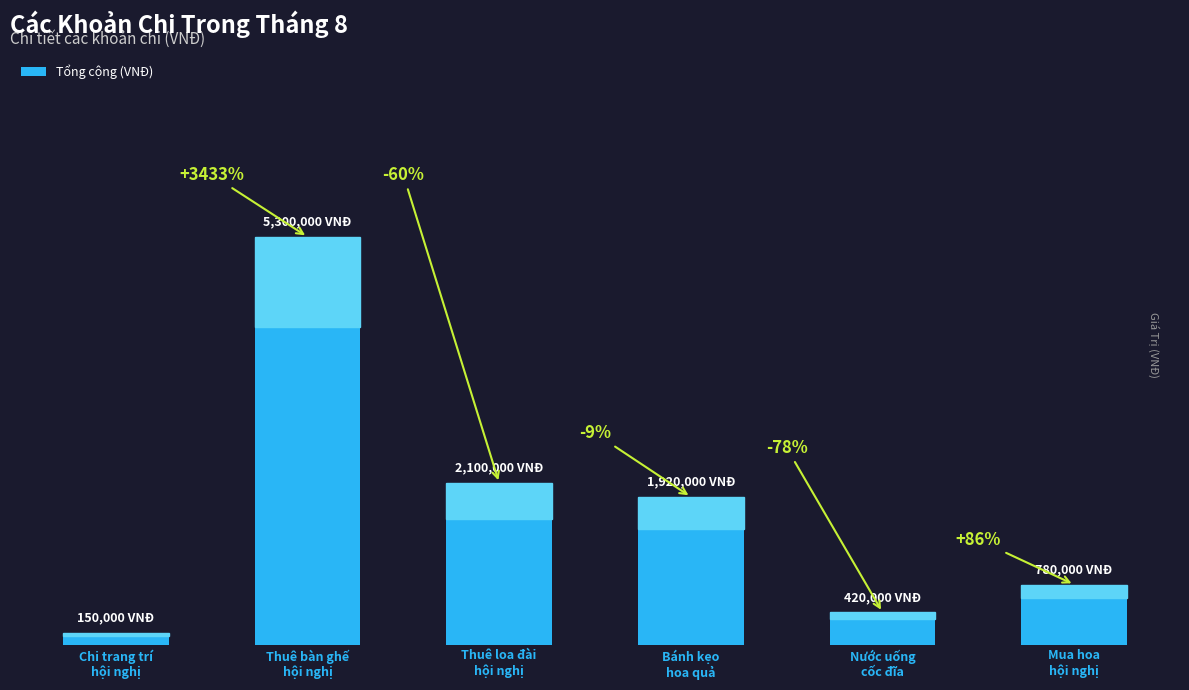

Which category has the lowest value across all series?

Chi trang trí
hội nghị